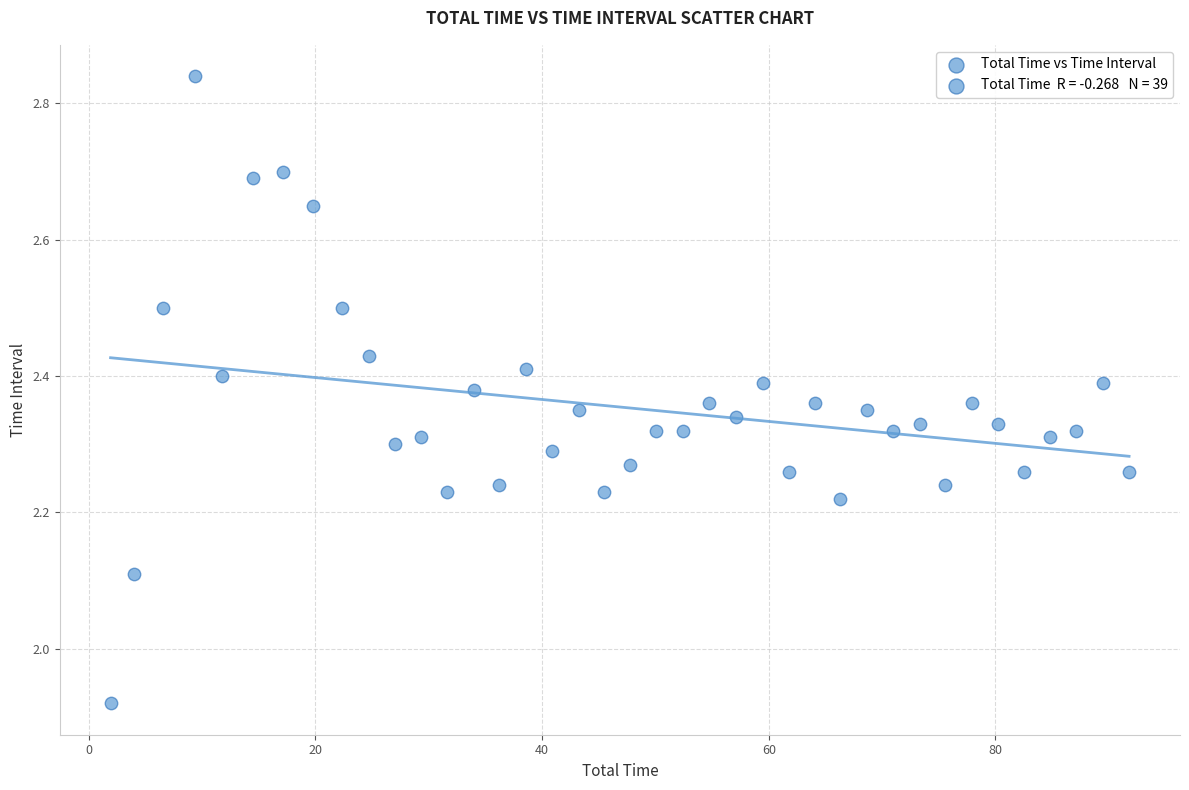

What is the range of Y values (max minus min)?

0.9